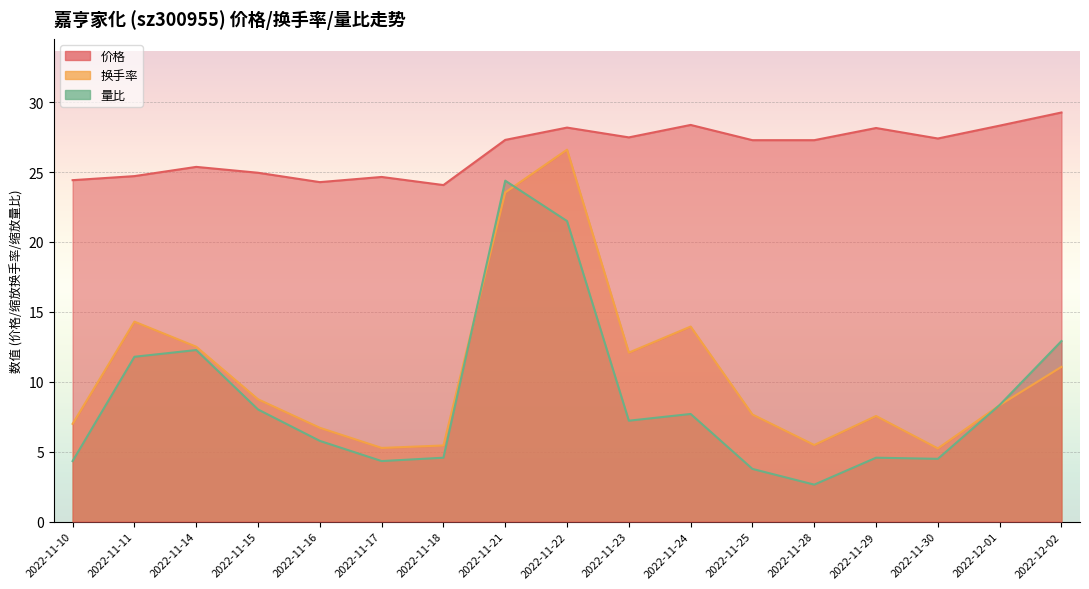

How many data points does each series have?

17